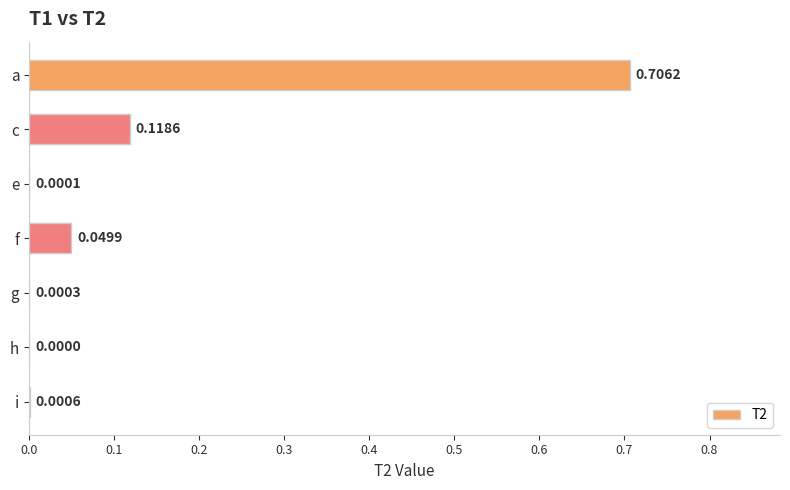

What is the change in value from a to i?

-0.7